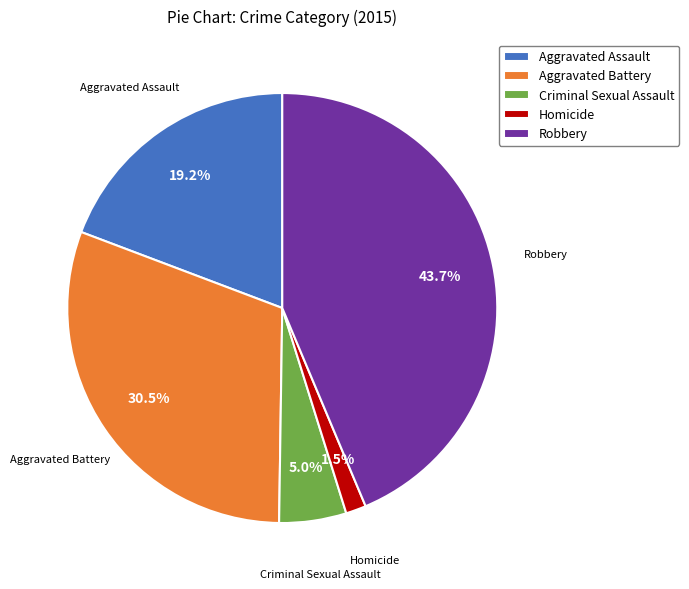

Approximately how many times larger is the value at Aggravated Assault compared to Criminal Sexual Assault?

3.8